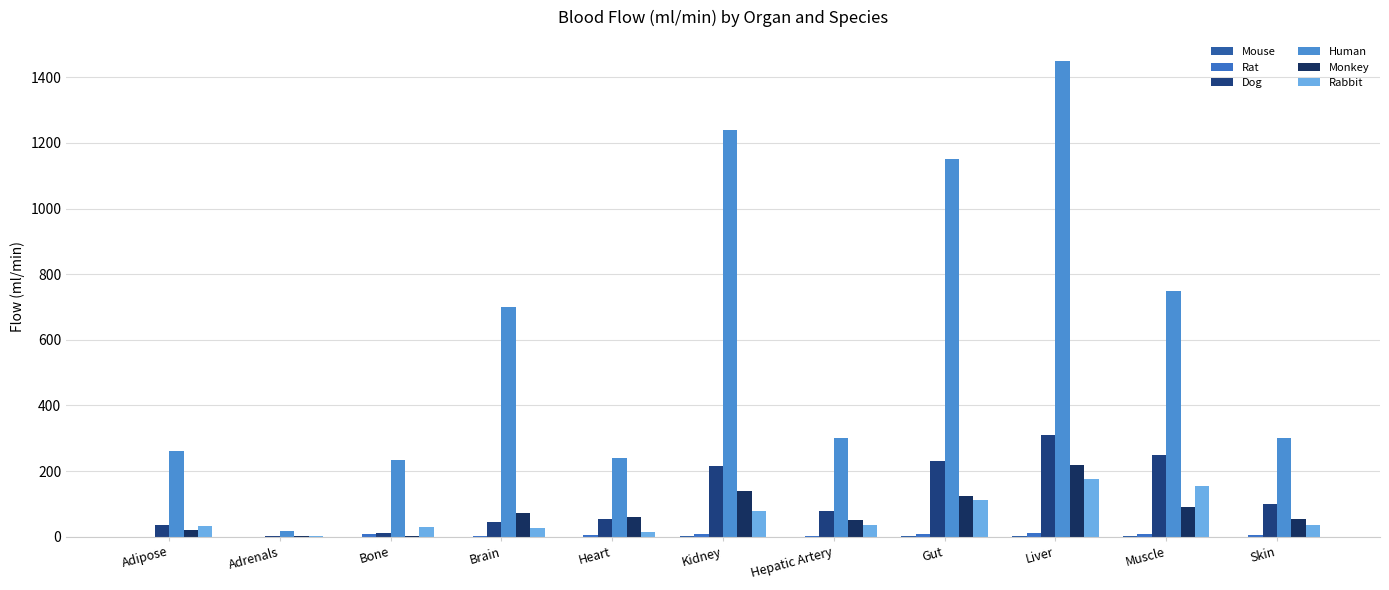

Which series has the widest spread of values?

Human